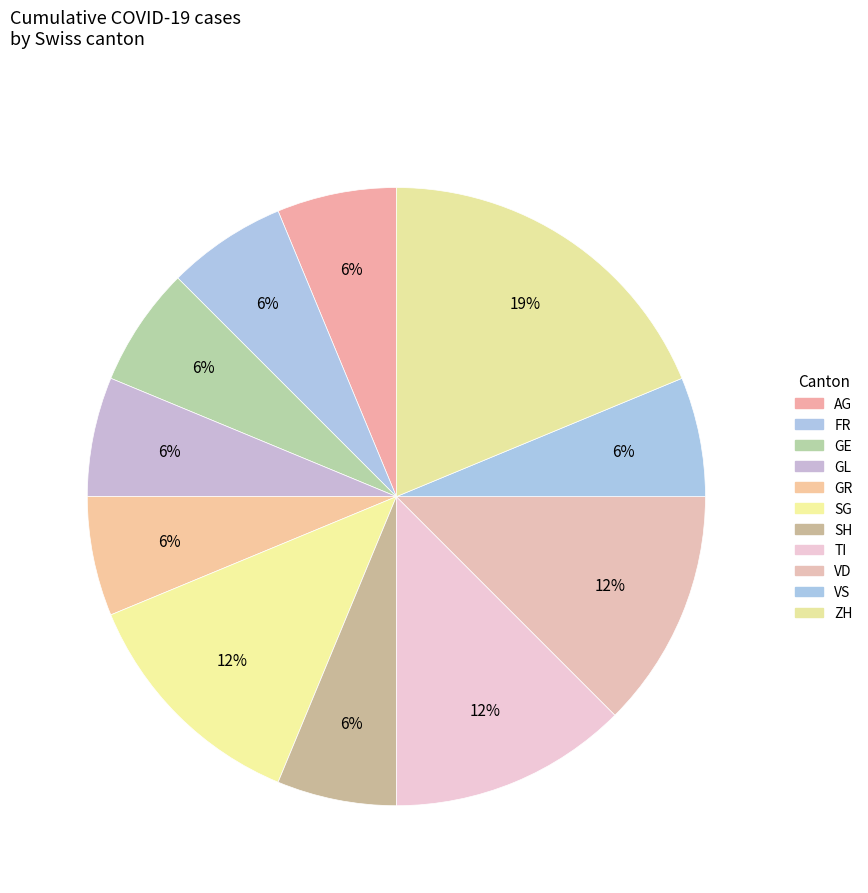

Count the number of slices in the pie.

11